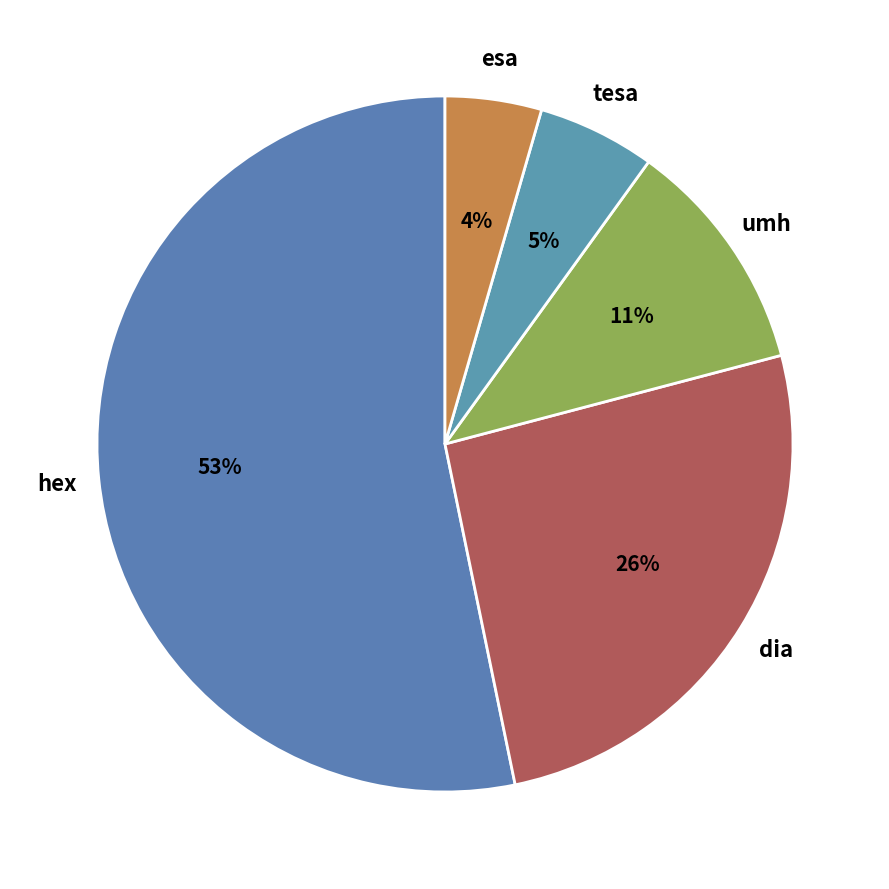

Which has a higher value, umh or tesa?

umh